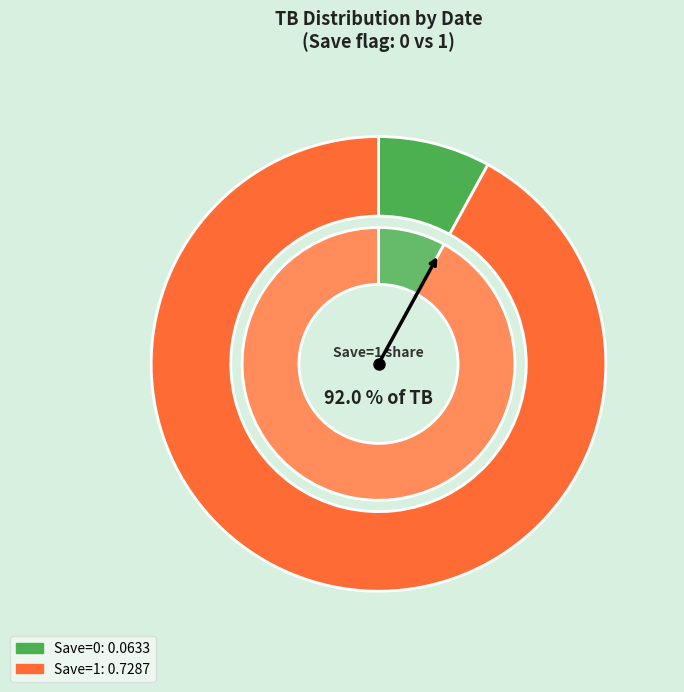

What percentage is NOT represented by 2024-03-24?

8.0%